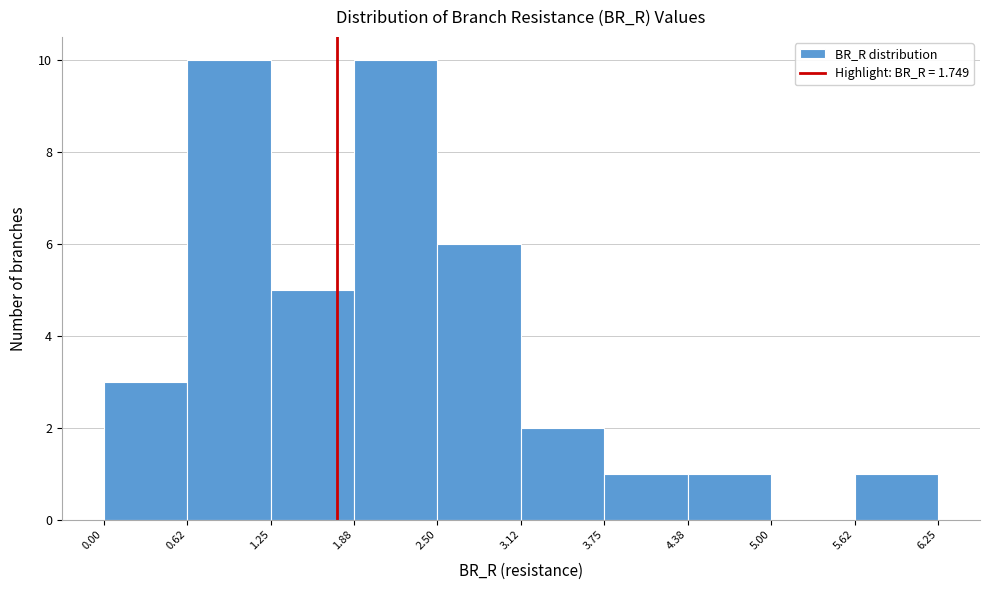

Reading left to right, transcribe this chart: for each bar, give the range it covers on the x-axis and its height. The values are not printed on the chart, so give them approximately, as read against the axis.

0.00 to 0.62: 3
0.62 to 1.25: 10
1.25 to 1.88: 5
1.88 to 2.50: 10
2.50 to 3.12: 6
3.12 to 3.75: 2
3.75 to 4.38: 1
4.38 to 5.00: 1
5.00 to 5.62: 0
5.62 to 6.25: 1